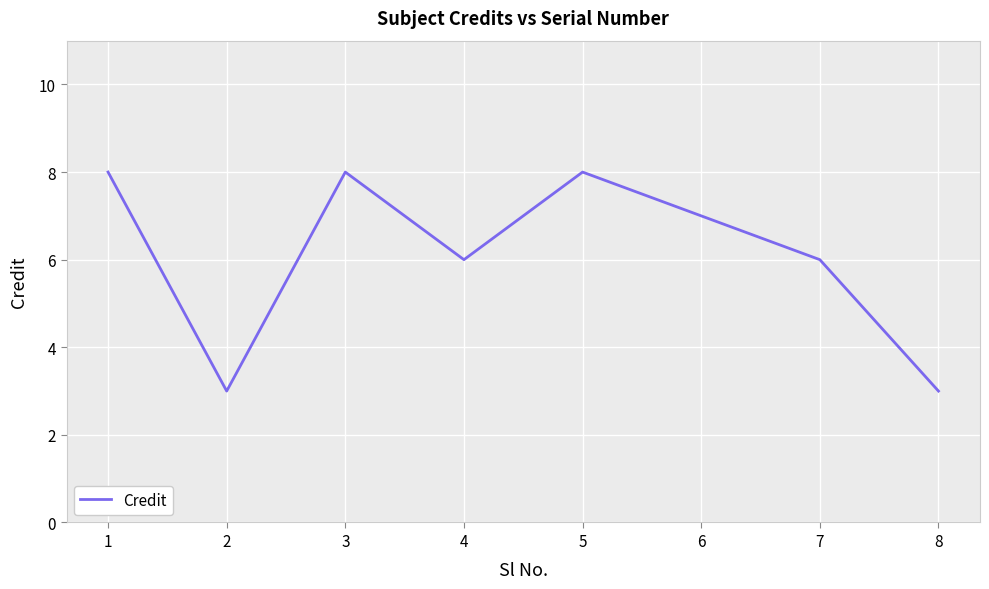

Approximately how many times larger is the value at 2 compared to 3?

0.4